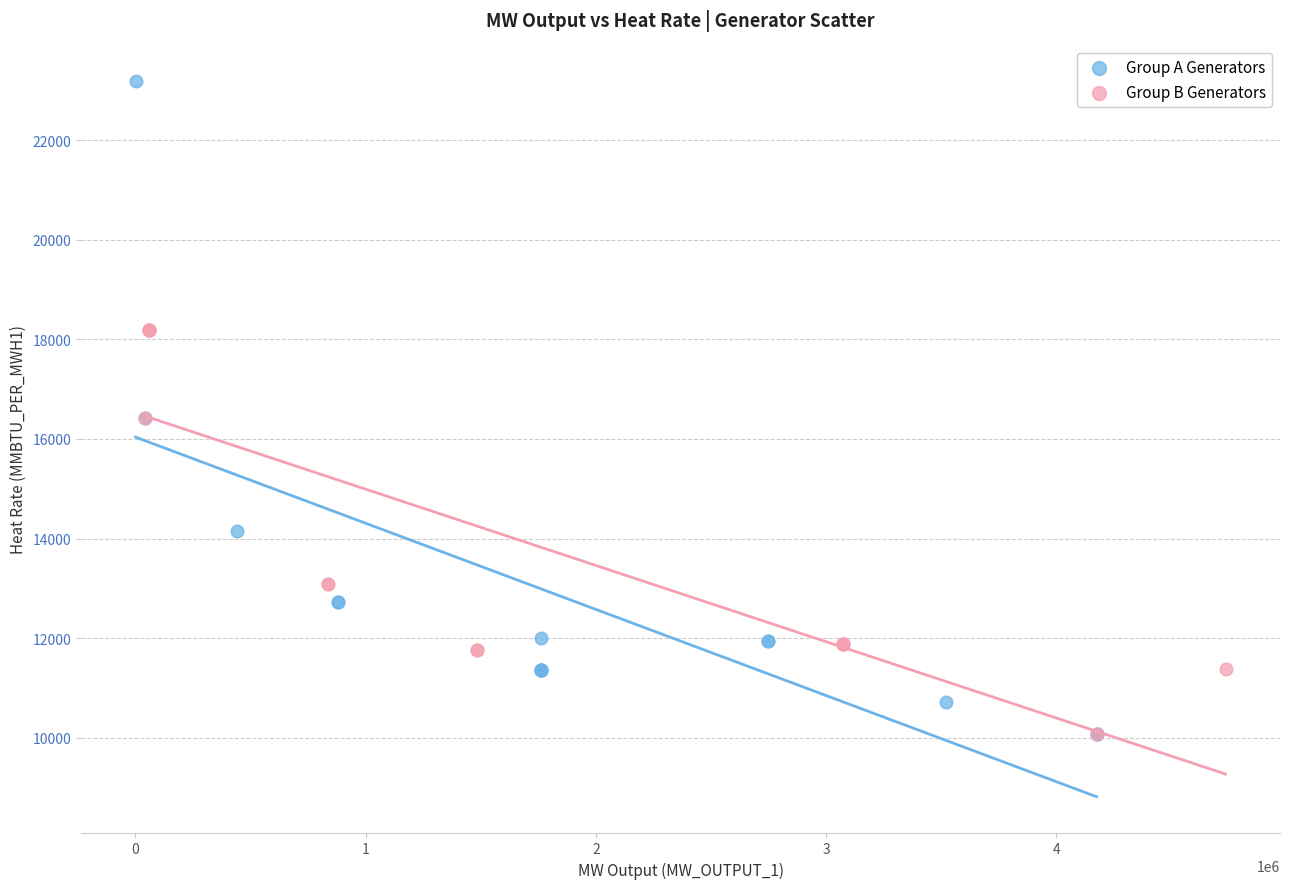

Which series has the widest spread of Y values?

Group A Generators